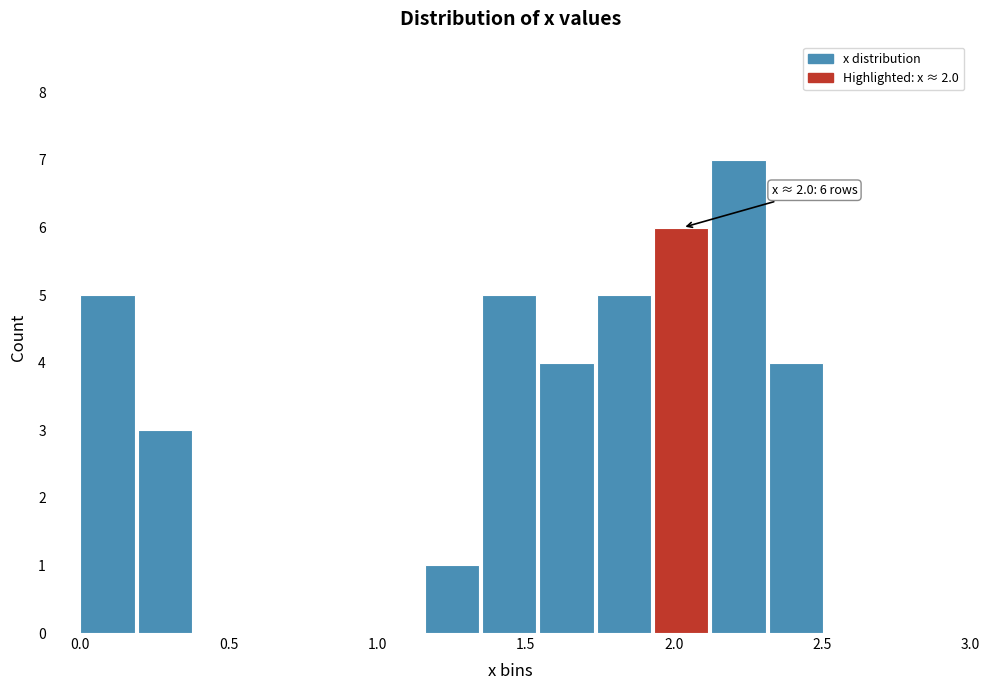

Read against the x-axis, roughly where is the centre of the tallest bar?

2.20